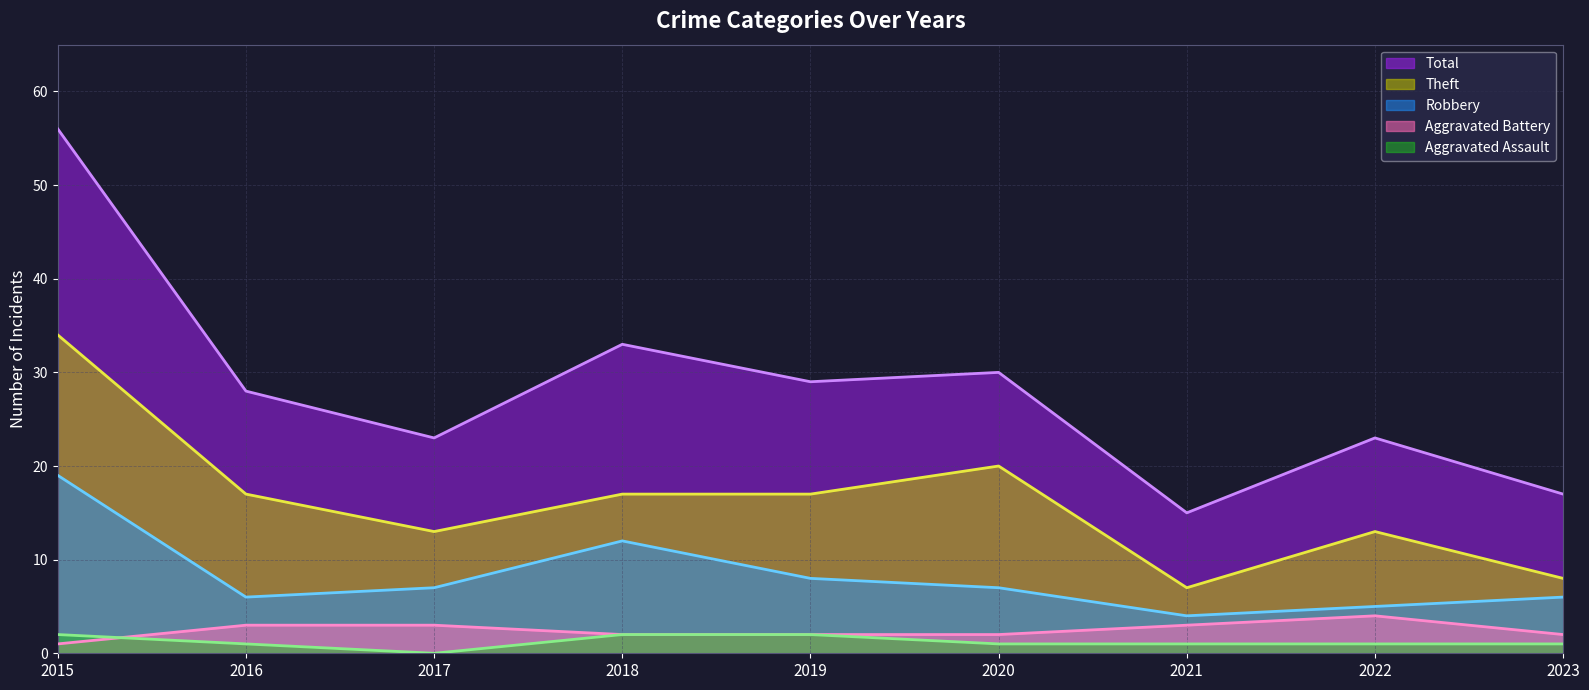

Where is the first local maximum for Aggravated Battery?

2022